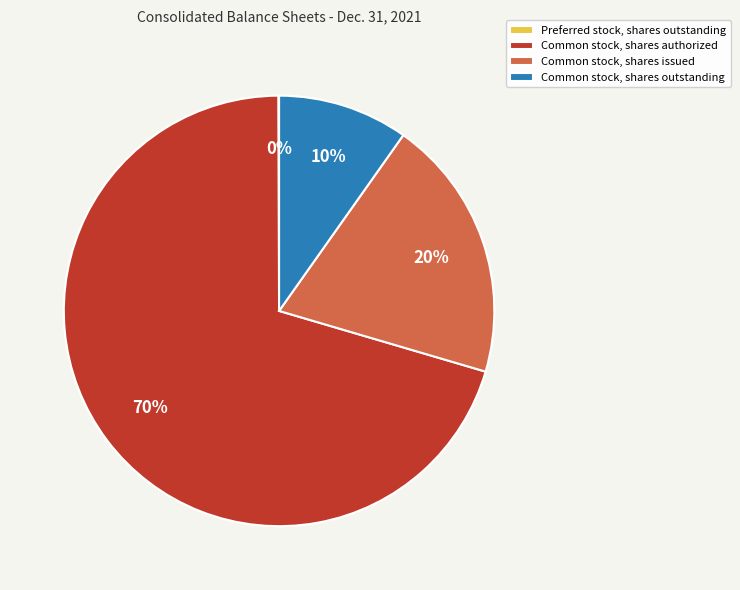

To the nearest percent, what portion does Common stock, shares outstanding represent?

10%